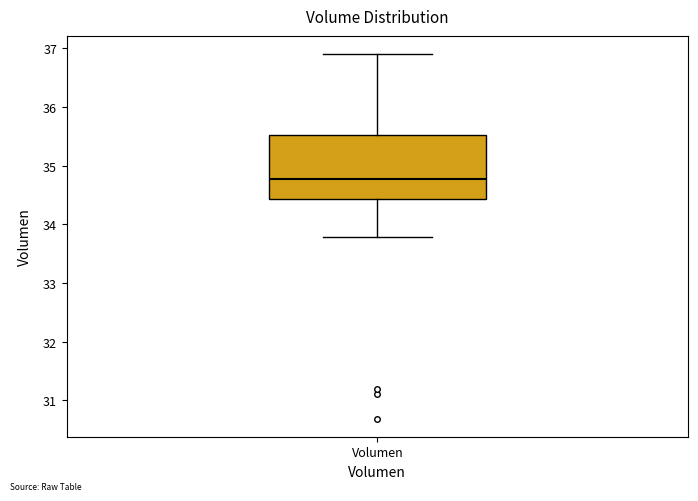

Transcribe this box plot: give where the median line is, the range the box spans, and where the two whiskers end, as read against the y-axis. The values are not printed on the chart, so give them approximately, as read against the axis.

median 34.8, box 34.4 to 35.5, whiskers 33.8 to 36.9